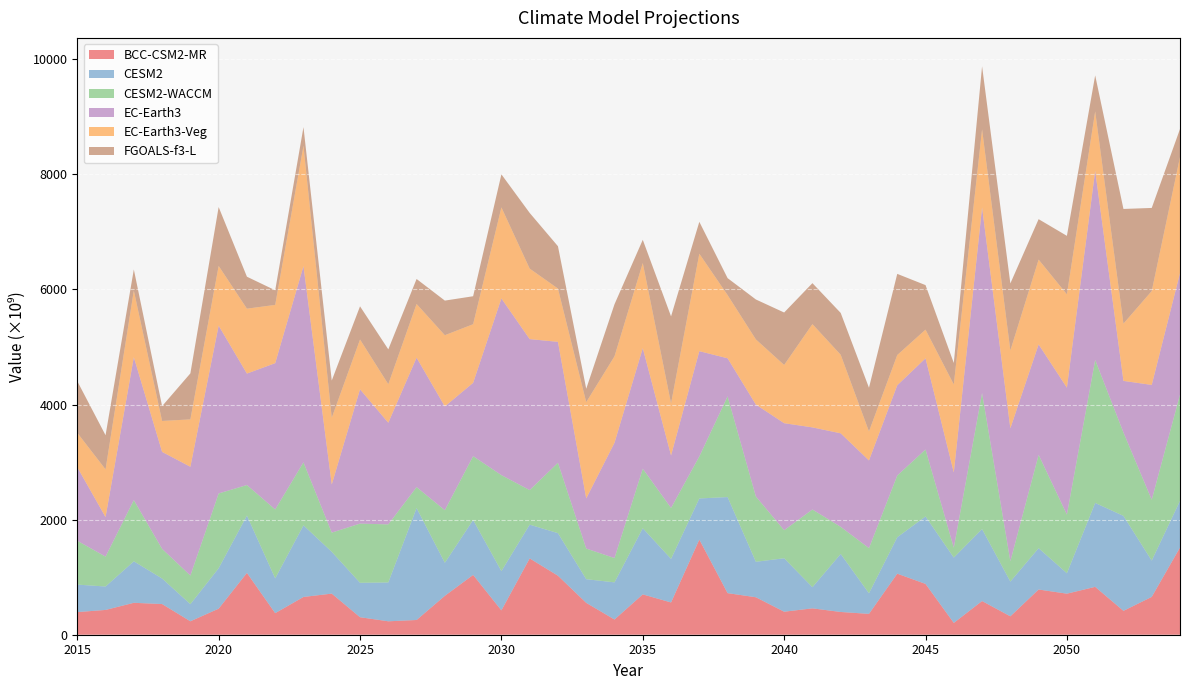

Reading left to right, what are all the values shown in this chart?

BCC-CSM2-MR: 393097314304	430709506048	554592239616	533036695552	233586917376	452707811328	1074118328320	374536568832	656225861632	714346332160	304080617472	233196208128	255982927872	675922509824	1039058534400	423225393152	1326058700800	1025237516288	553722839040	264303575040	700982231040	560496705536	1652920025088	722738610176	651061755904	399833235456	458187833344	395311808512	362352967680	1060878155776	883009454080	205189251072	585311191040	319889080320	785612800000	713310601216	831817777152	414902681600	657282105344	1514743267328
CESM2: 477873242112	407112417280	720798089216	443820507136	297555329024	702351540224	996327489536	604811886592	1244206333952	726199828480	598184755200	675136405504	1944578293760	574090838016	954735788032	681927245824	586369269760	739813490688	411280015360	645433393152	1149448880128	756975140864	714819567616	1669263785984	616210694144	929002618880	367419457536	1008086024192	357412634624	632633425920	1171644612608	1135308046336	1250526363648	603433861120	718057111552	355045998592	1458205884416	1649840357376	630950854656	810962583552
CESM2-WACCM: 762281787392	519414775808	1063622148096	515223486464	497766367232	1299718209536	530768855040	1197401702400	1095355072512	333966901248	1028483514368	1008827236352	364557500416	913556701184	1109291827200	1667924361216	601094553600	1223122223104	532537147392	422432964608	1034286923776	885753118720	730554564608	1749494530048	1134841167872	487136657408	1350361153536	471243161600	785389322240	1072951459840	1164101025792	171671453696	2365077323776	354245050368	1621811920896	1019228127232	2484142866432	1449848340480	1056861192192	1847781883904
EC-Earth3: 1277700997120	687048818688	2483413057536	1684902379520	1889398423552	2915486138368	1936530866176	2542042611712	3408247128064	835749937152	2333644685312	1766214467584	2248588394496	1803130109952	1273681412096	3070025269248	2623152324608	2100863827968	871079477248	2003353206784	2094143111168	911501033472	1829064146944	661516910592	1597284286464	1859426451456	1426710593536	1624952143872	1522981928960	1567589793792	1584295706624	1307678867456	3223947051008	2309114036224	1918925275136	2205726539776	3287798251520	895867879424	1995482333184	2110393286656
EC-Earth3-Veg: 597517795328	829130670080	1158176571392	537601835008	823583899648	1038347403264	1128045740032	1012620460032	2092571426816	1160244625408	865518223360	669669982208	933572640768	1237713813504	1019035582464	1582690598912	1225509437440	925851844608	1672565489664	1502537973760	1480328740864	905123004416	1693137764352	1098637115392	1132380291072	1012111245312	1794599682048	1365198372864	504703746048	526126219264	498272337920	1528935743488	1357135478784	1352710619136	1474076475392	1621453045760	1031889354752	995645587456	1631174656000	2015867568128
FGOALS-f3-L: 897657864192	592835182592	366479704064	257450557440	799441223680	1022628528128	555093983232	253848354816	323578757120	646354894848	576209682432	605496934400	434155978752	601311477760	485693325312	573735305216	967075299328	735563939840	232808955904	903912488960	402909200384	1511681032192	554096132096	294379192320	693419245568	911300624384	711590084608	726685122560	758855761920	1409973616640	773551292416	372894990336	1094846054400	1164341673984	702303633408	1016156979200	625309843456	1992165818368	1444085366784	487644430336